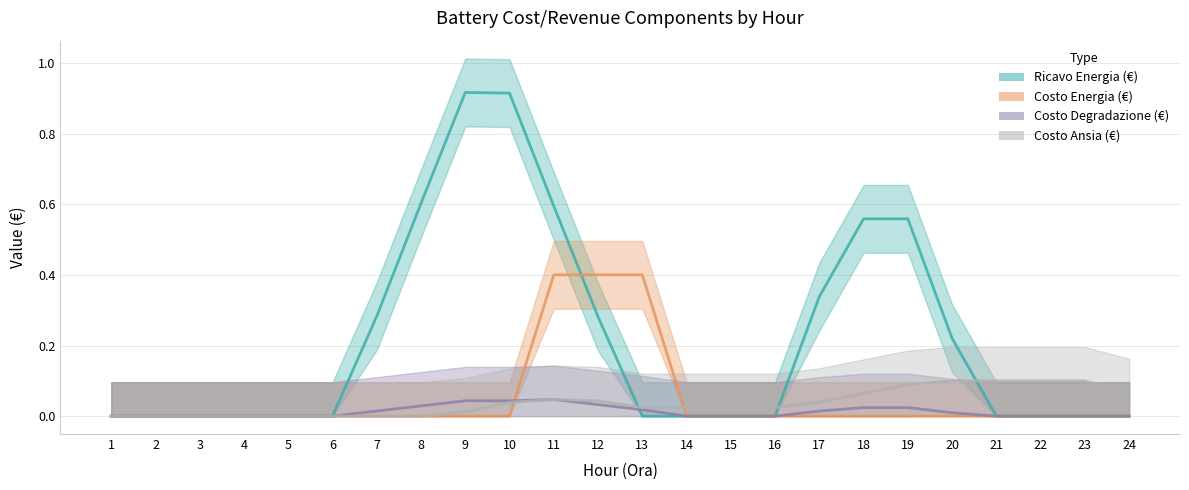

At which label does Costo Ansia (€) reach its peak?

19